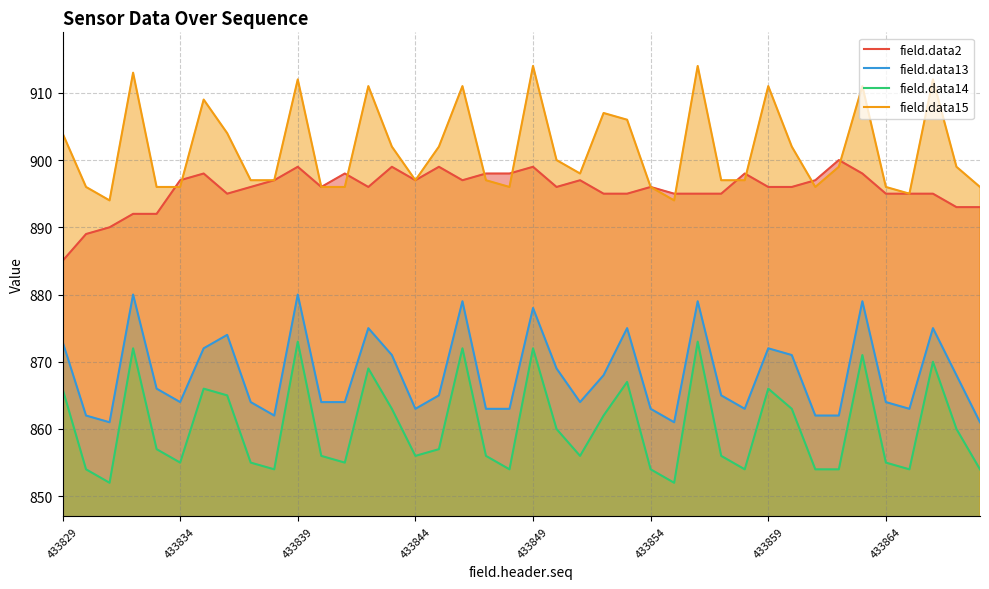

What is the minimum value shown in the chart?

852